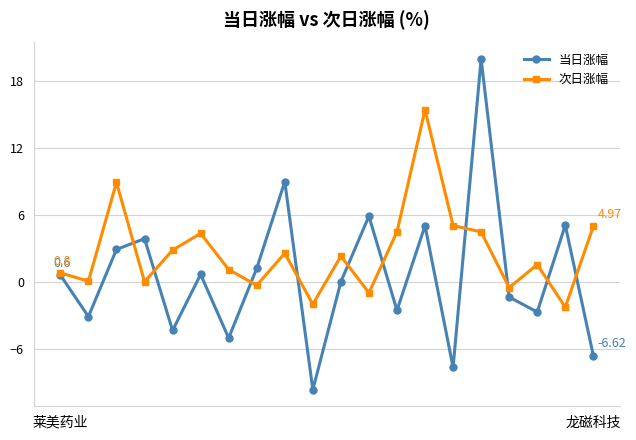

List the series in order of their overall mean, lowest first.

当日涨幅, 次日涨幅